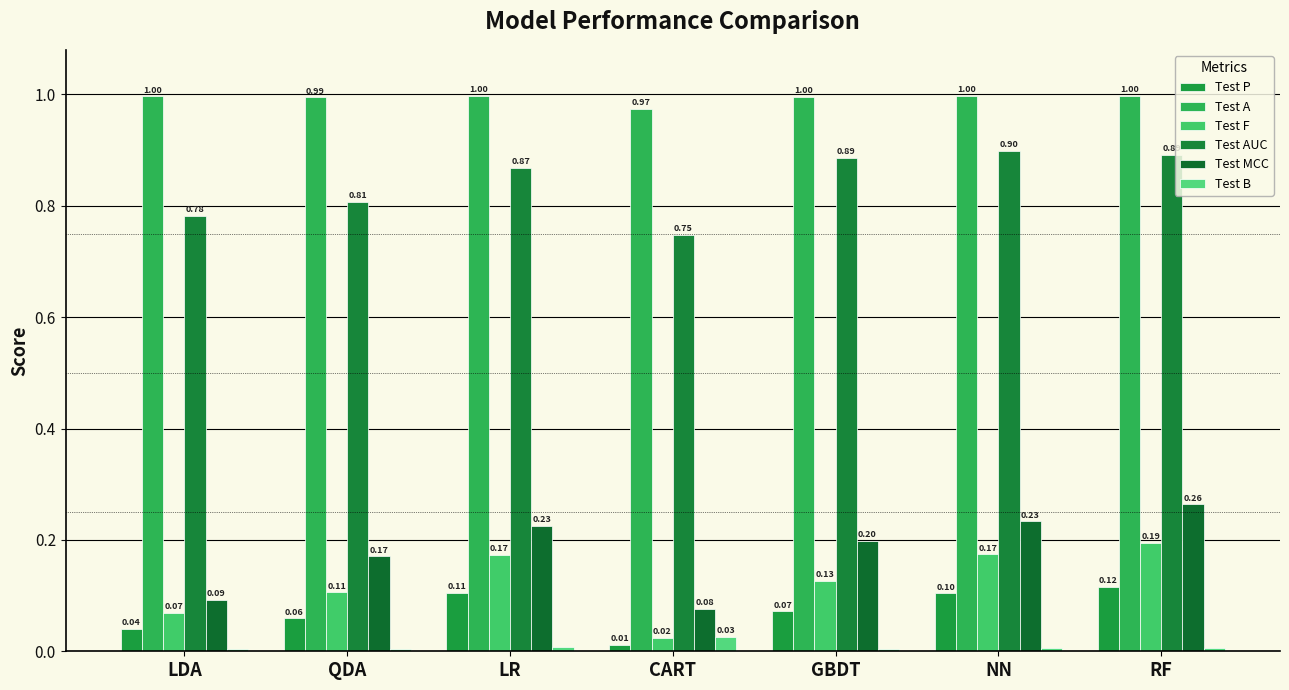

Which series has the widest spread of values?

Test MCC